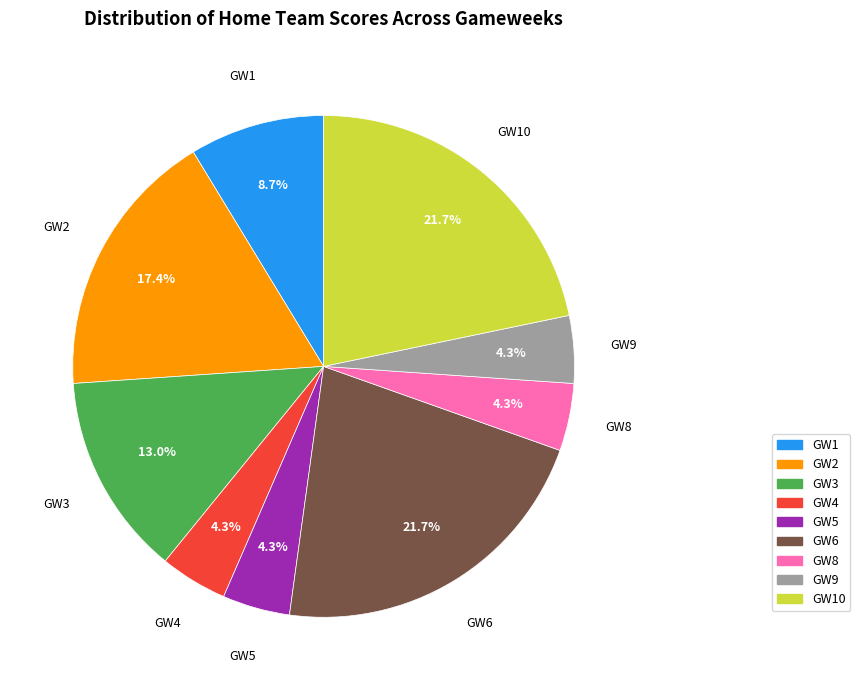

How many segments does this pie chart have?

9